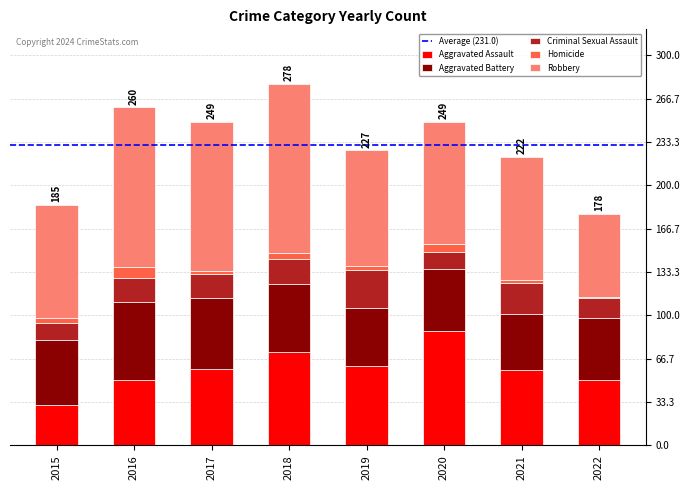

The Aggravated Assault series shows 88 at 2020. True or false?

True